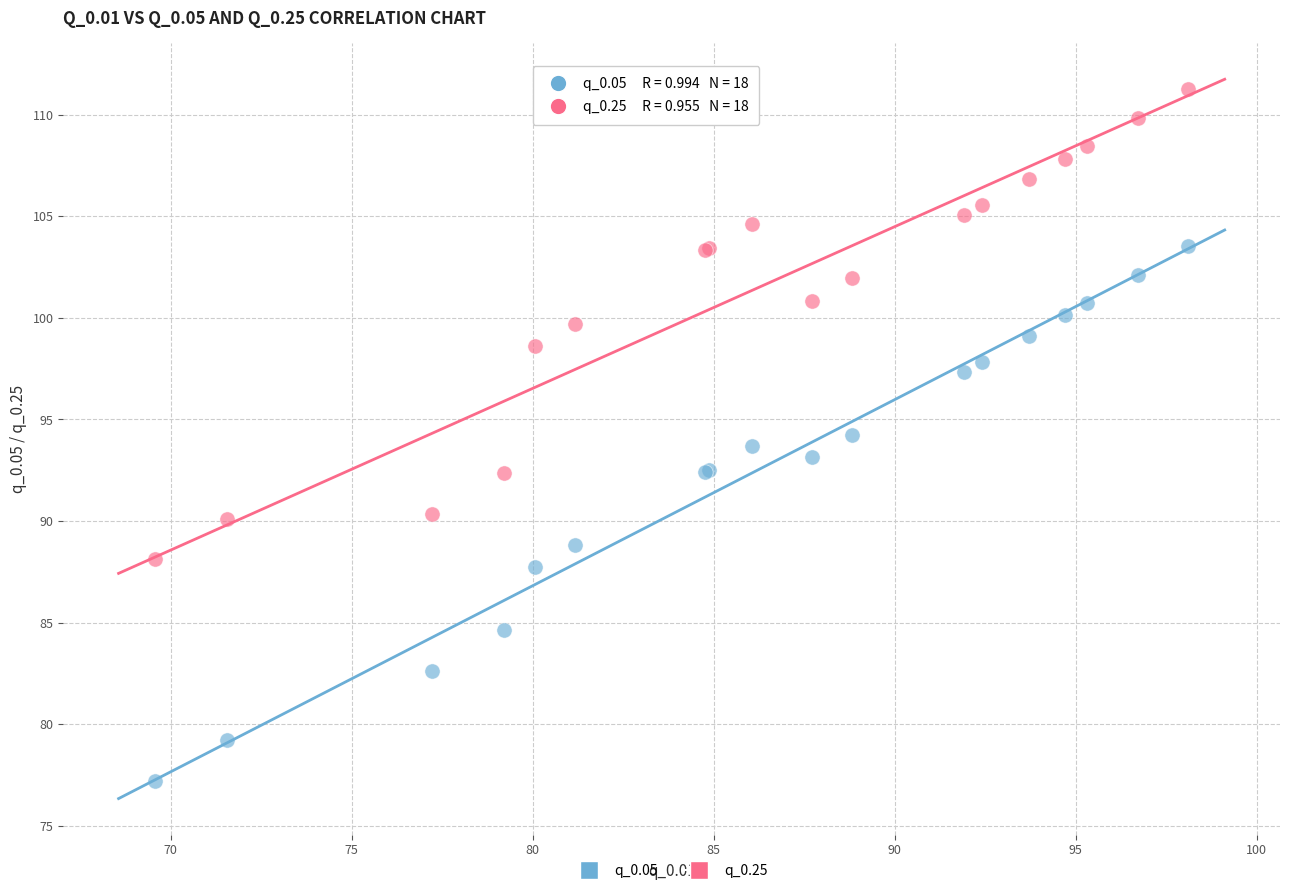

Which series reaches the maximum Y coordinate?

q_0.25